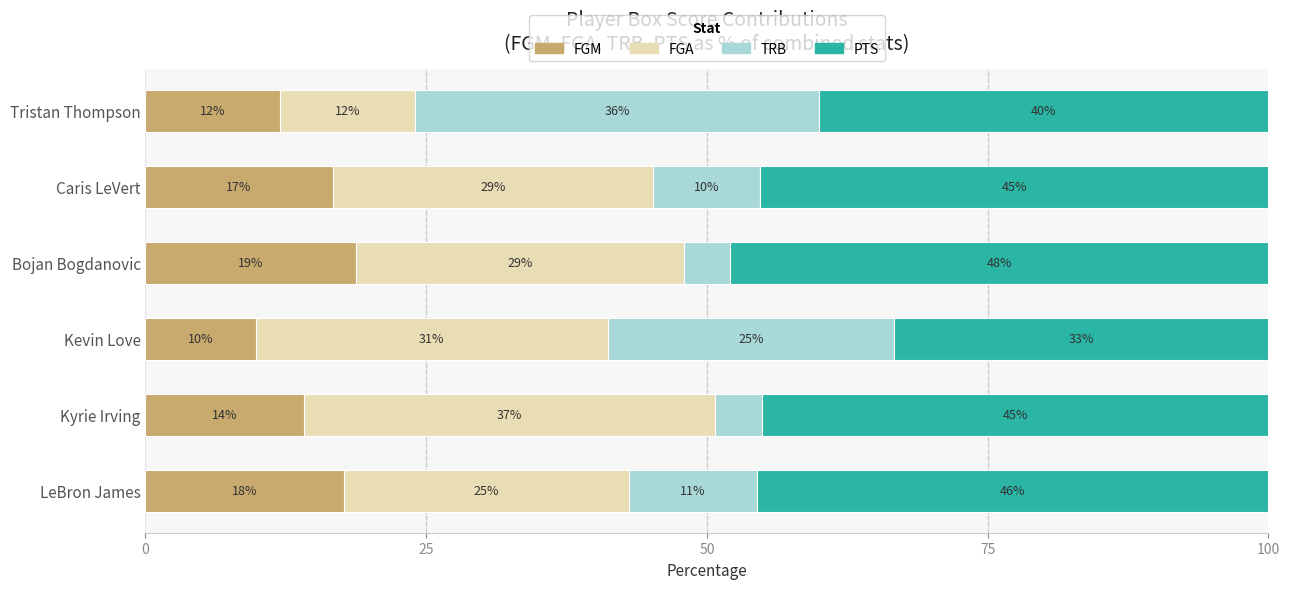

What are all the series names shown in the legend?

FGM, FGA, TRB, PTS